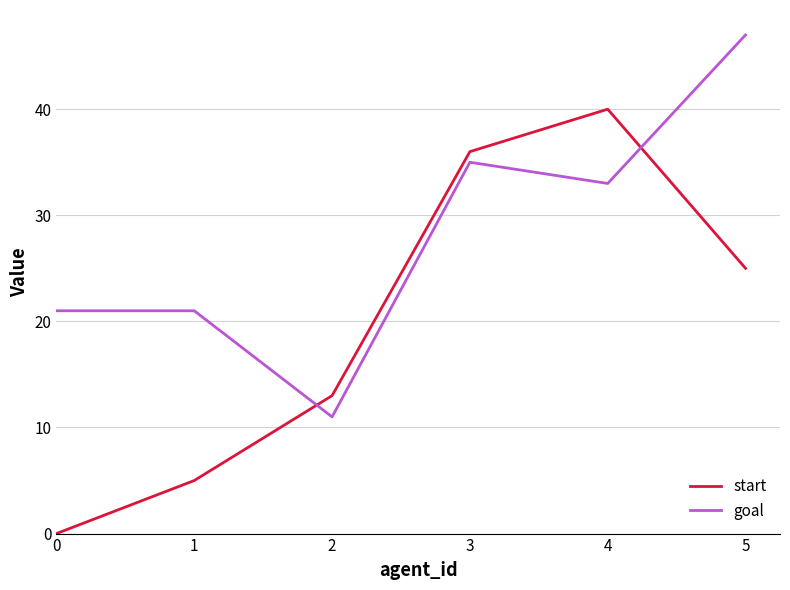

Which series has the largest total across all categories?

goal